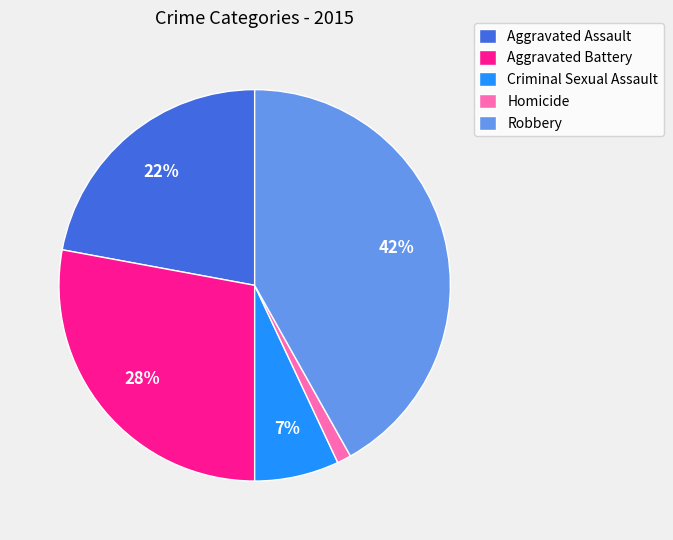

Do Criminal Sexual Assault and Homicide together represent more than half of the pie?

No